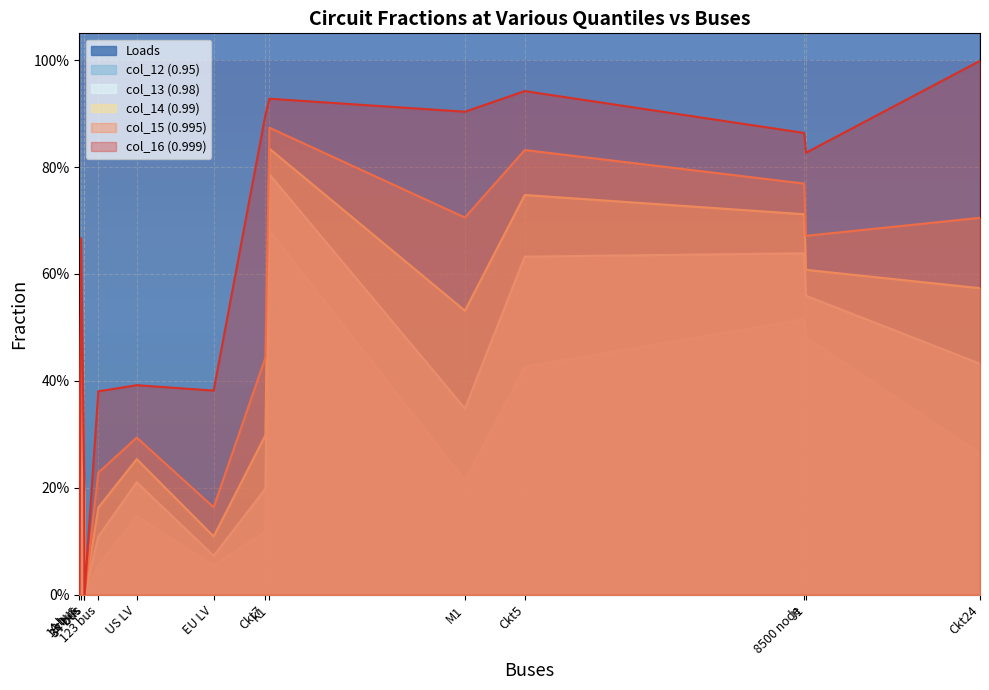

What is the spread (max minus min) of values at Ckt24?

3890.7